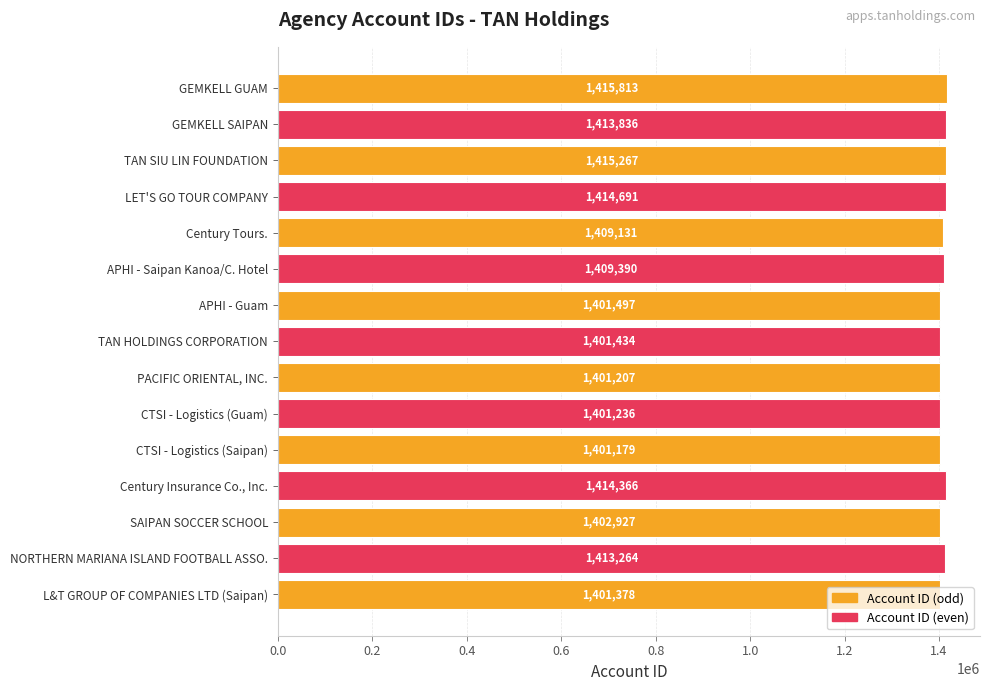

True or false: the data shows 2358979 at Century Insurance Co., Inc..

False